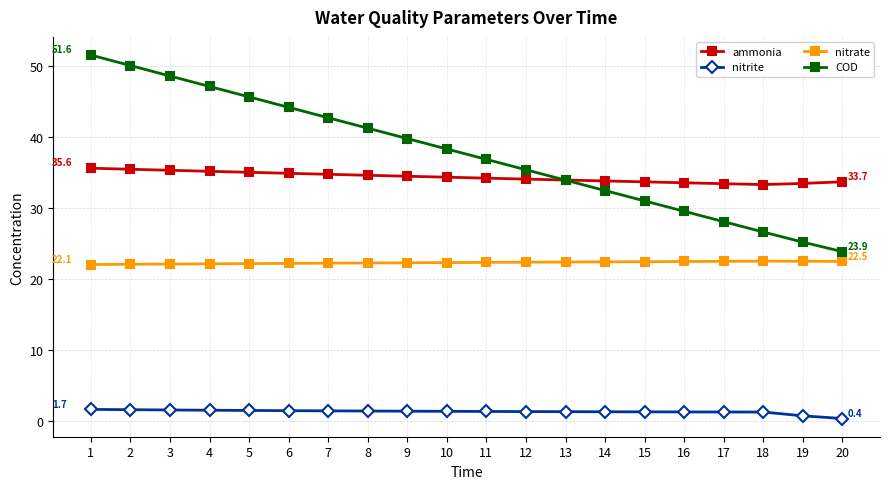

True or false: COD and ammonia cross at least once.

True